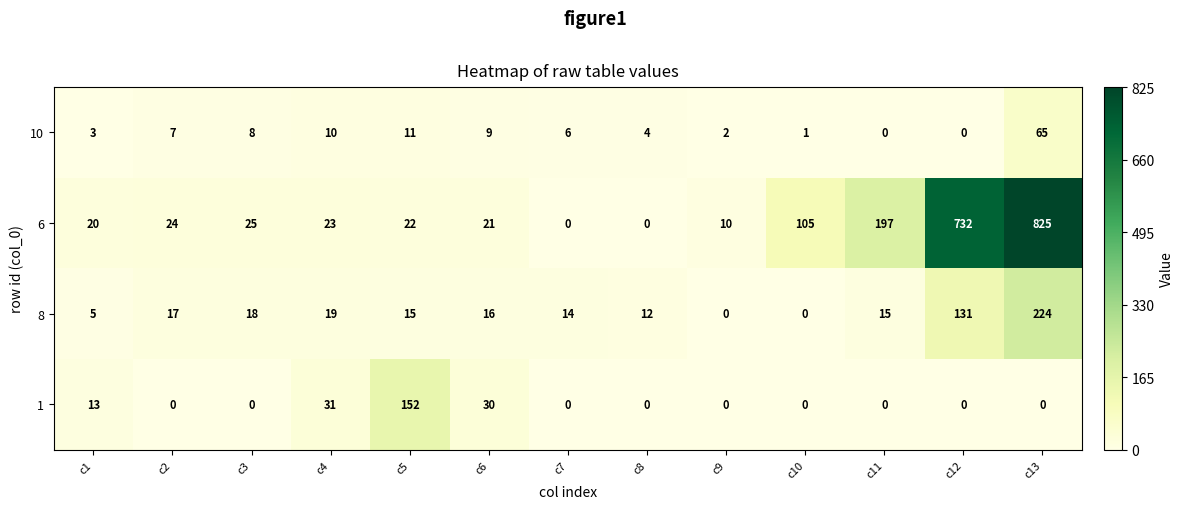

True or false: 10 has a value of 2 at c9.

True